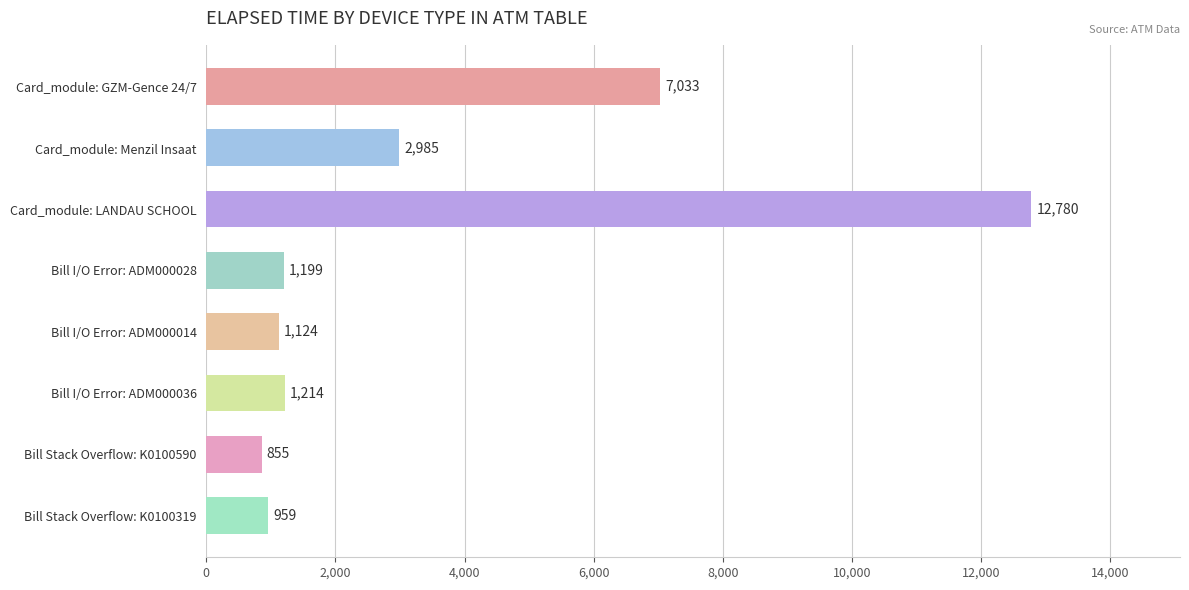

At which label is the value closest to 6817?

Card_module: GZM-Gence 24/7